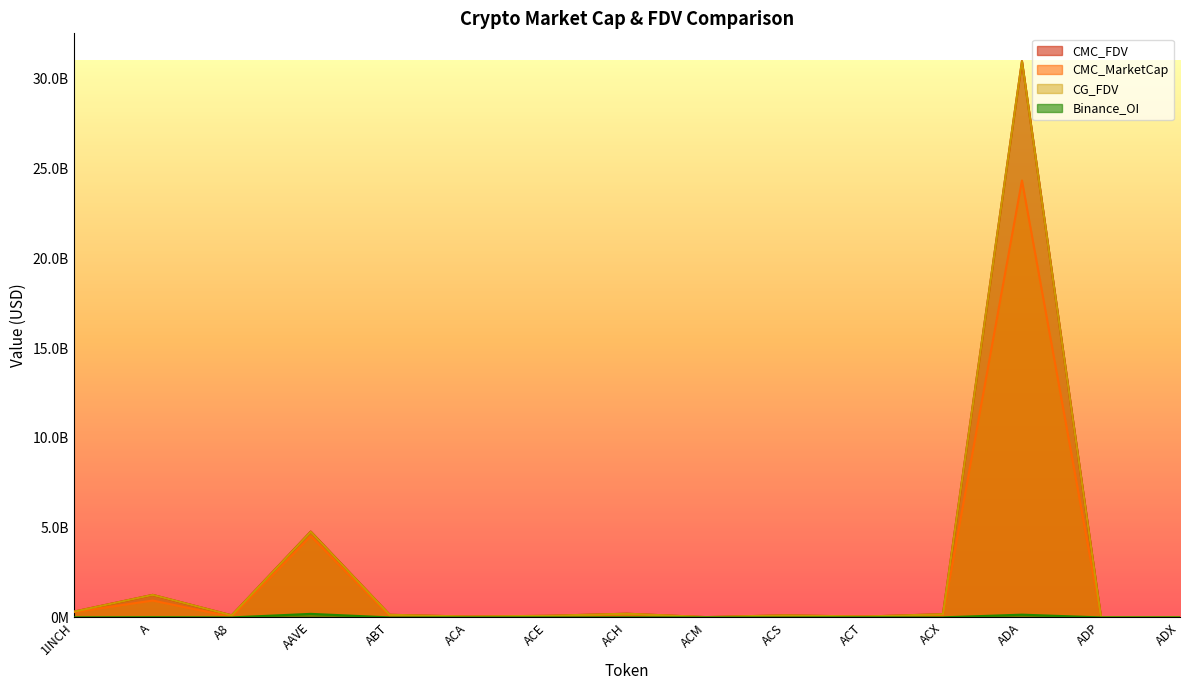

What is the sum of all CMC_FDV values?

38336029047.2